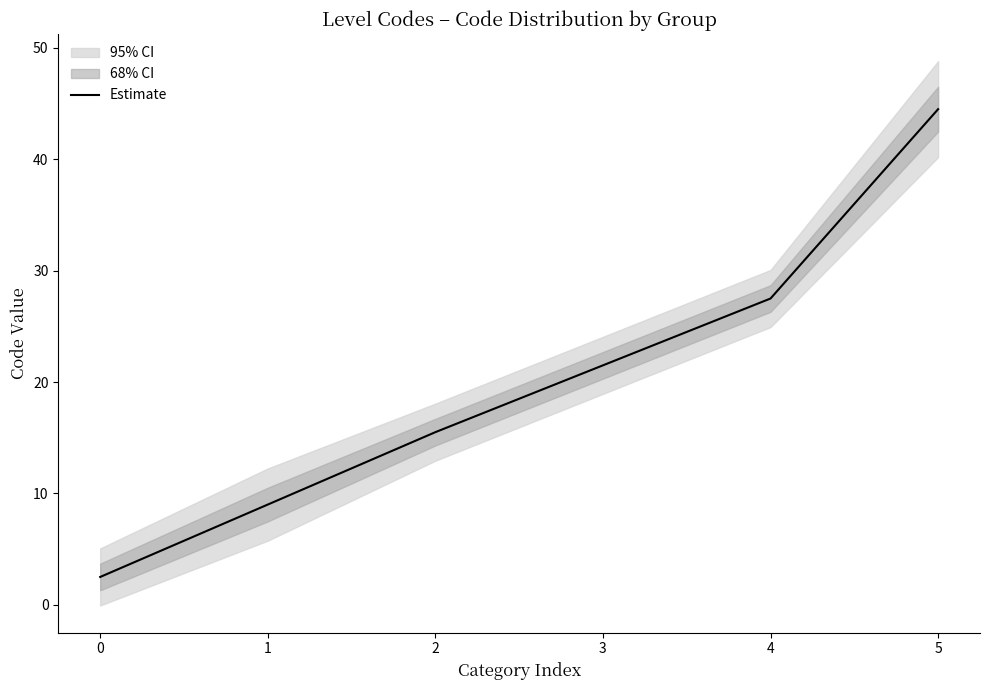

What is the value of the 6th point from the left?

44.5